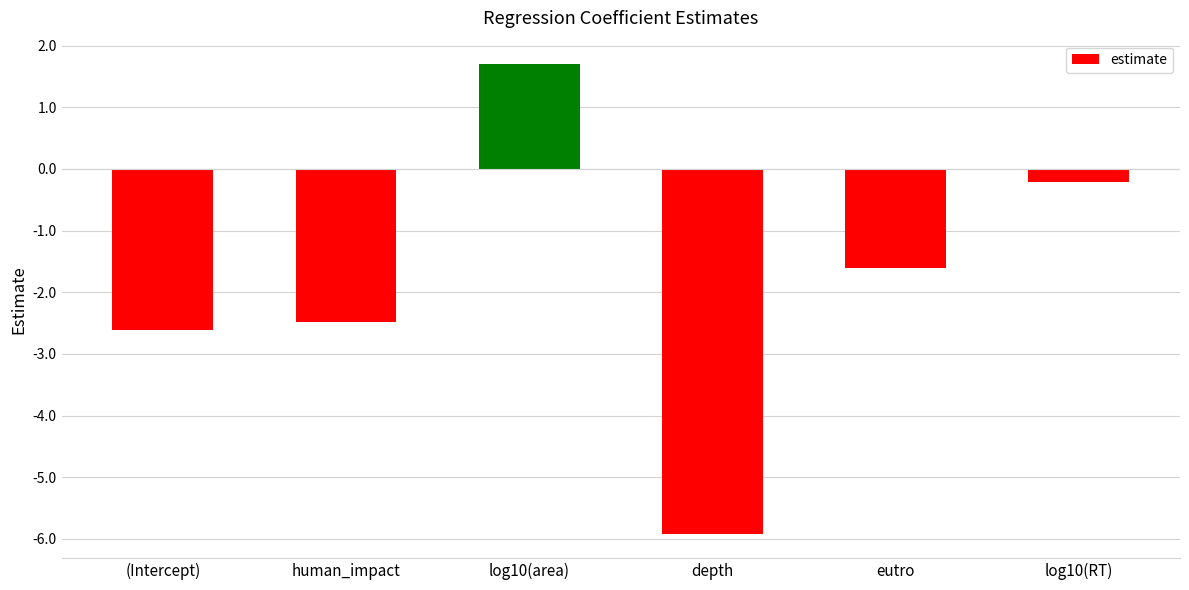

What is the smallest value displayed?

-5.9